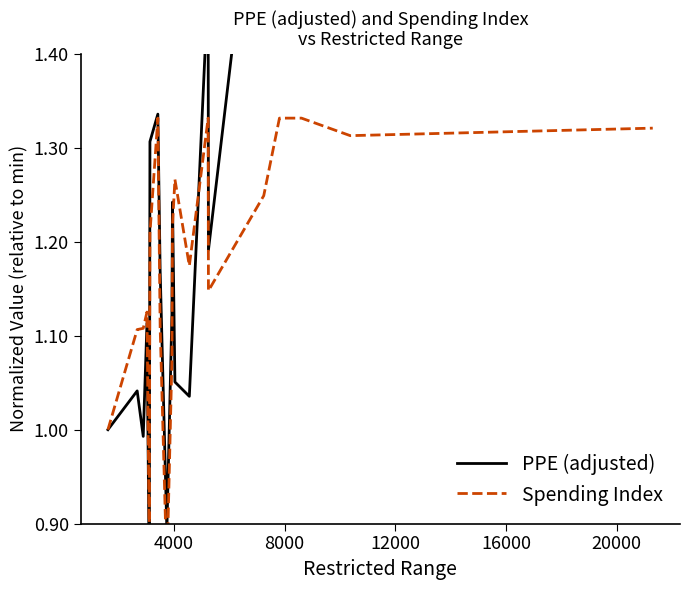

Which series has the largest total across all categories?

PPE (adjusted)